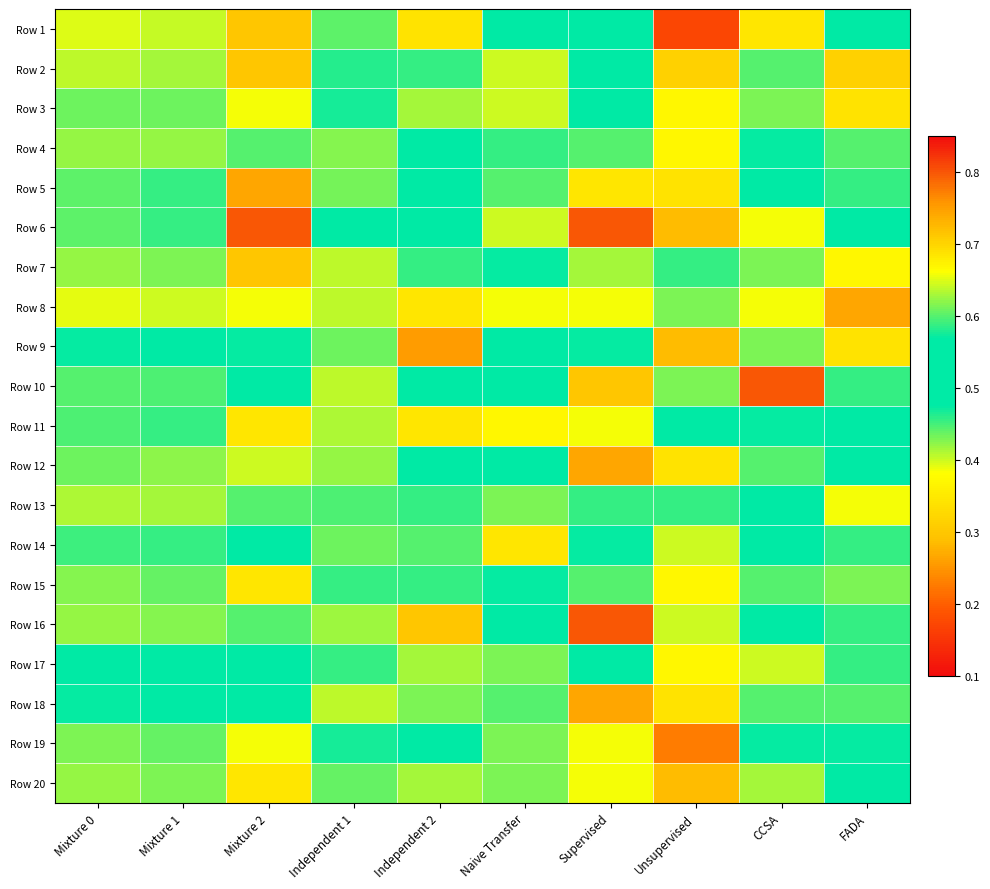

At which category is the sum across all series the highest?

Supervised